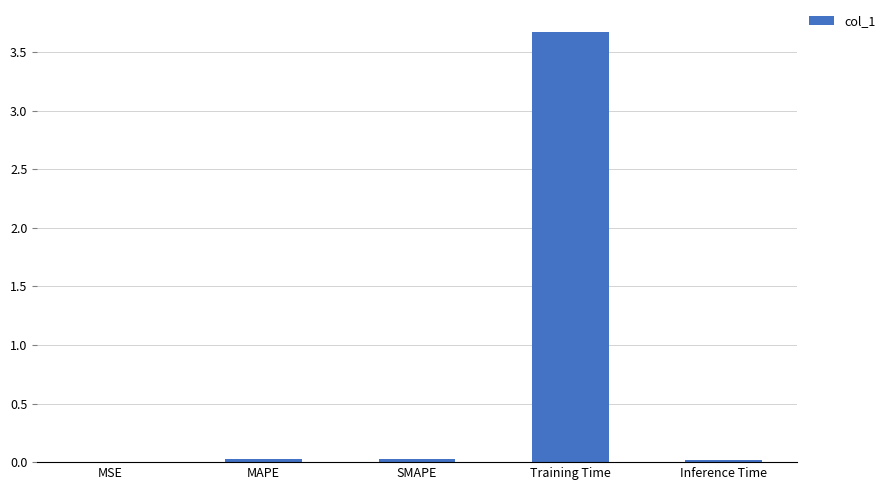

The value at Training Time is 5.7. True or false?

False